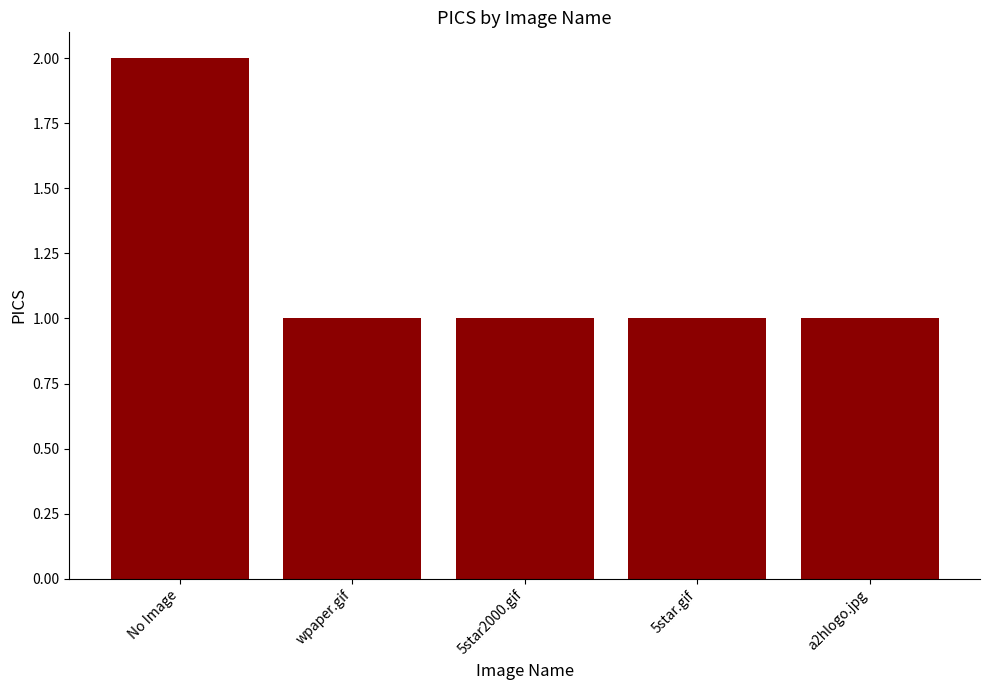

Approximately how many times larger is the value at 5star.gif compared to 5star2000.gif?

1.0